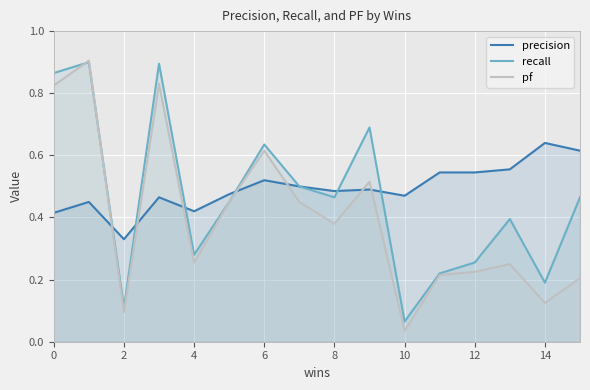

At which label is pf closest to 0?

10